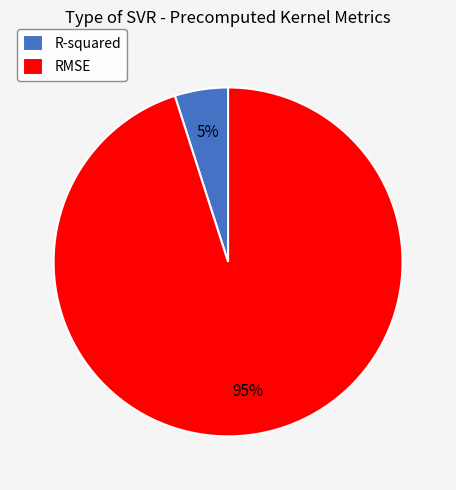

Is there any slice that represents more than half of the pie?

Yes